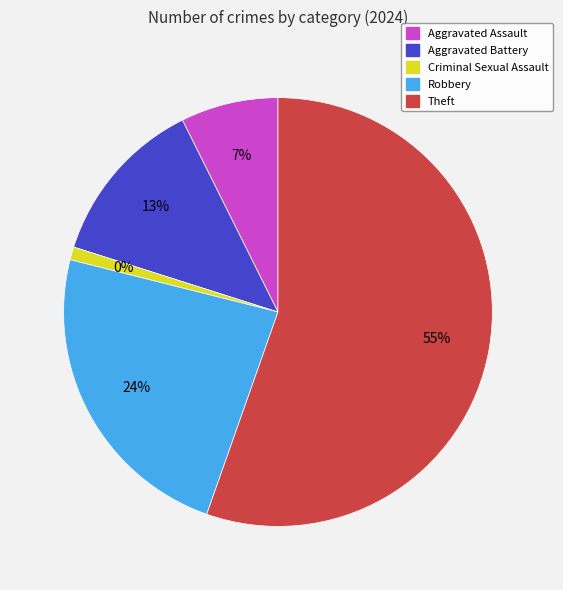

How many slices are in this pie chart?

5